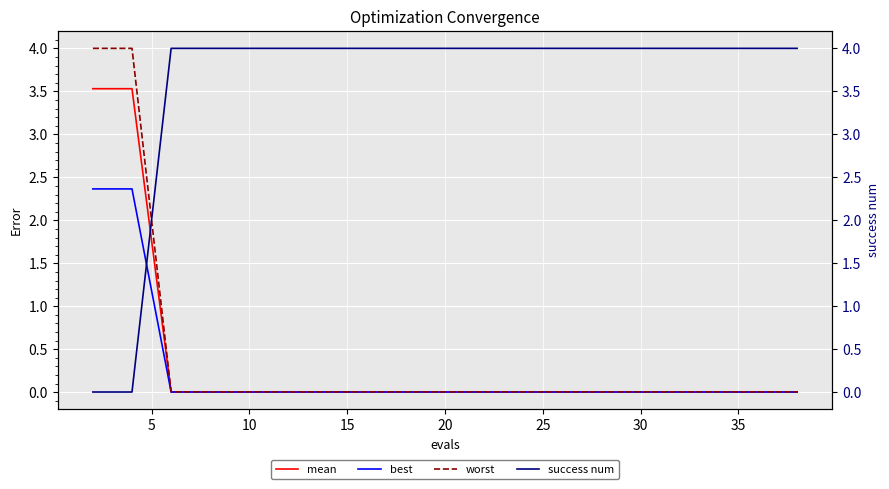

Reading right to left, extract all data points from this chart.

mean: 0.0	0.0	0.0	0.0	0.0	0.0	0.0	0.0	0.0	0.0	0.0	0.0	0.0	0.0	0.0	0.0	0.0	0.0	3.5	3.5
best: 0.0	0.0	0.0	0.0	0.0	0.0	0.0	0.0	0.0	0.0	0.0	0.0	0.0	0.0	0.0	0.0	0.0	0.0	2.4	2.4
worst: 0.0	0.0	0.0	0.0	0.0	0.0	0.0	0.0	0.0	0.0	0.0	0.0	0.0	0.0	0.0	0.0	0.0	0.0	4.0	4.0
success num: 4.0	4.0	4.0	4.0	4.0	4.0	4.0	4.0	4.0	4.0	4.0	4.0	4.0	4.0	4.0	4.0	4.0	4.0	0.0	0.0